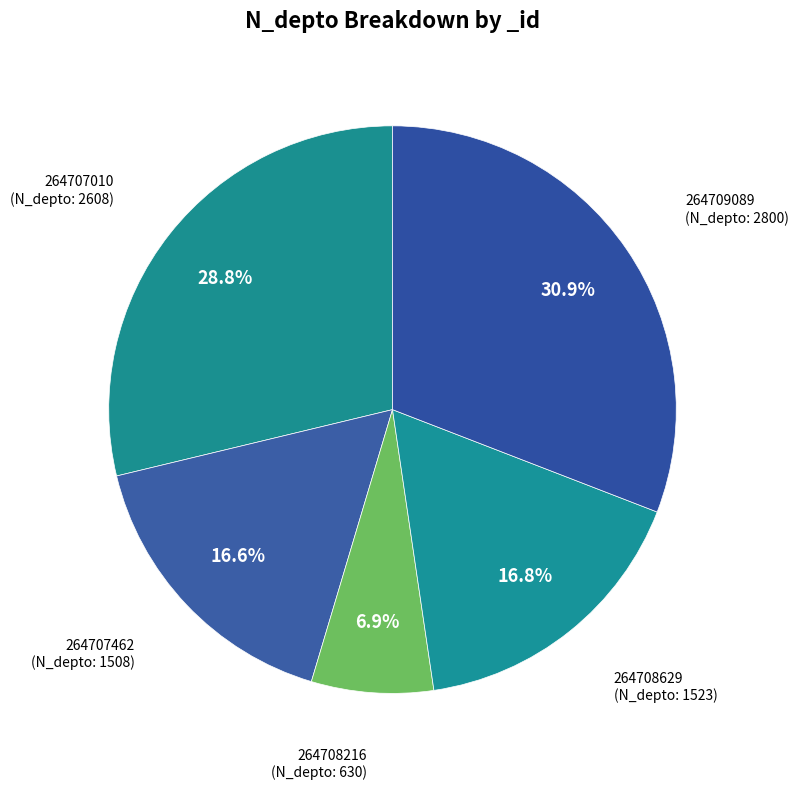

What is the largest slice in the pie chart?

264709089